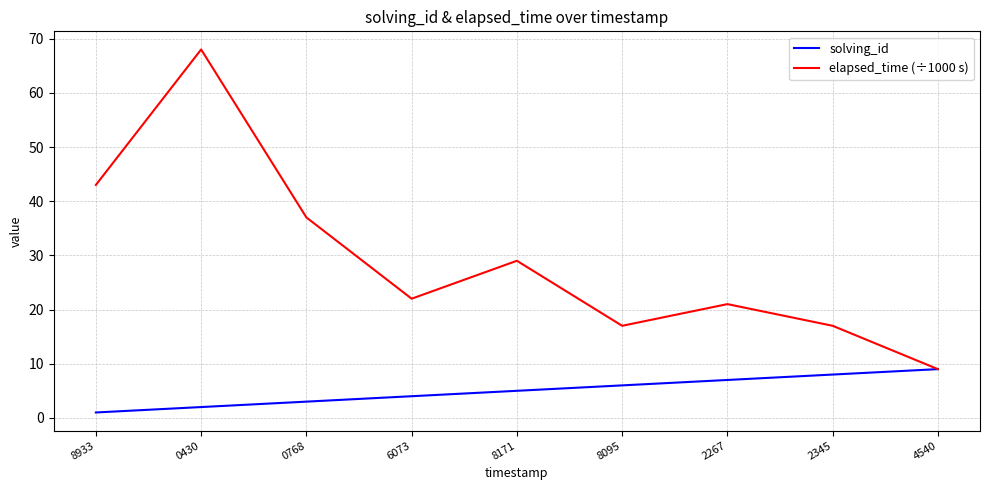

Rank the series by their average value, from lowest to highest.

solving_id, elapsed_time (÷1000 s)